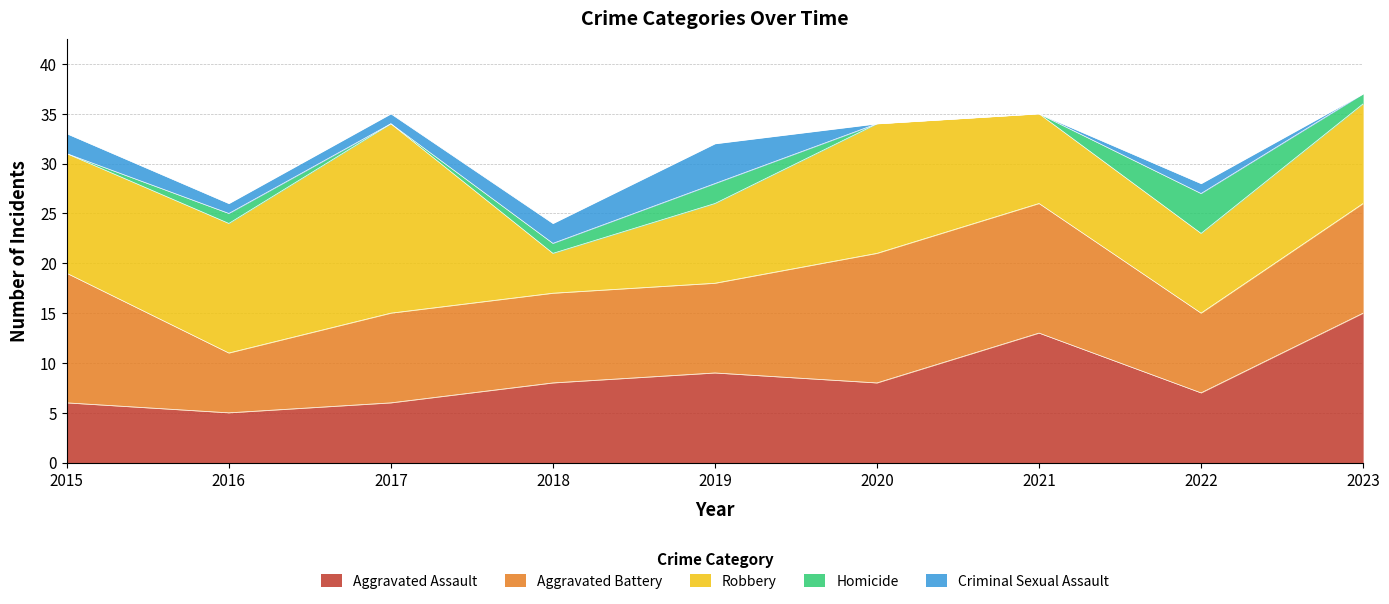

What is the difference between the highest and lowest values at 2022?

7